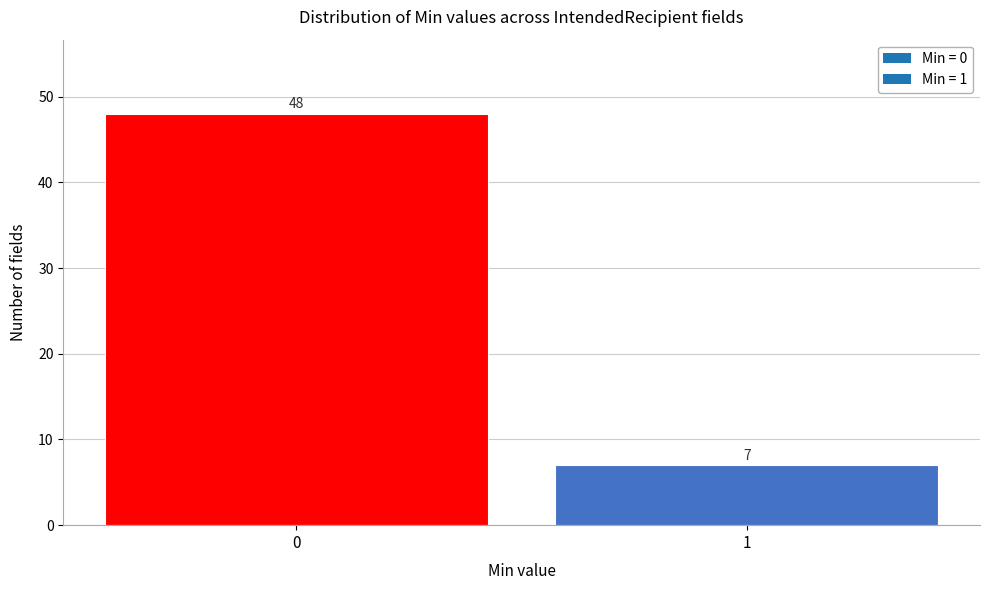

Reading left to right, list all the values displayed in this chart.

0=48	1=7